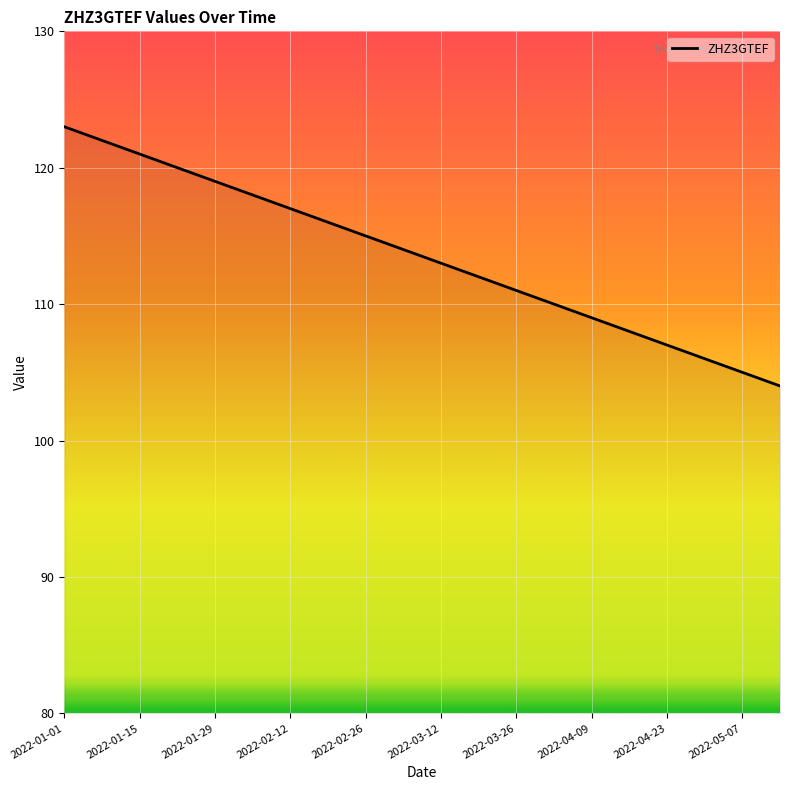

Reading left to right, what are all the values shown in this chart?

123	122	121	120	119	118	117	116	115	114	113	112	111	110	109	108	107	106	105	104